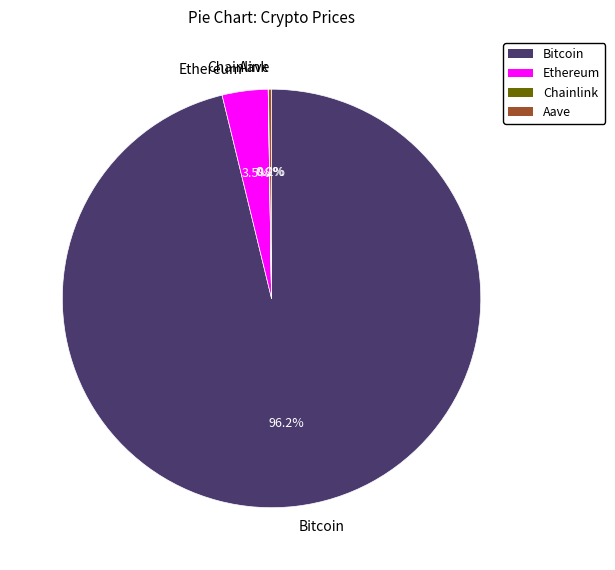

To the nearest percent, what is the difference between the largest and smallest slice percentages?

96%